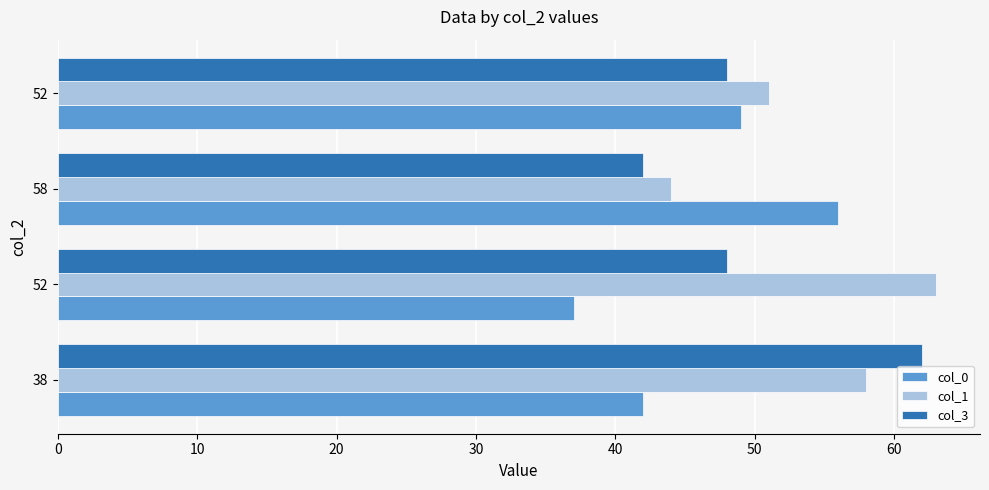

How many series are shown in this chart?

3